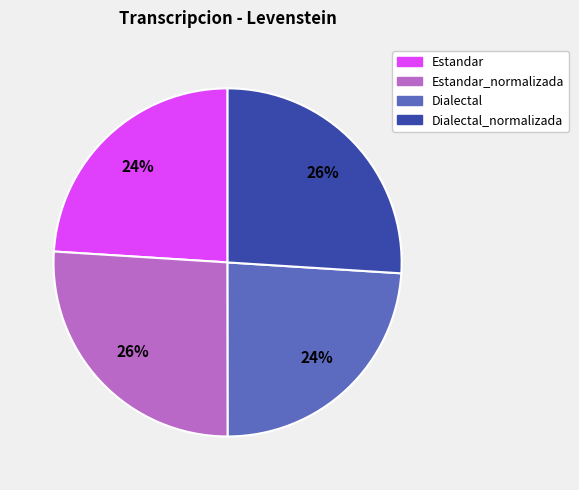

To the nearest percent, what is the difference between the largest and smallest slice percentages?

2%